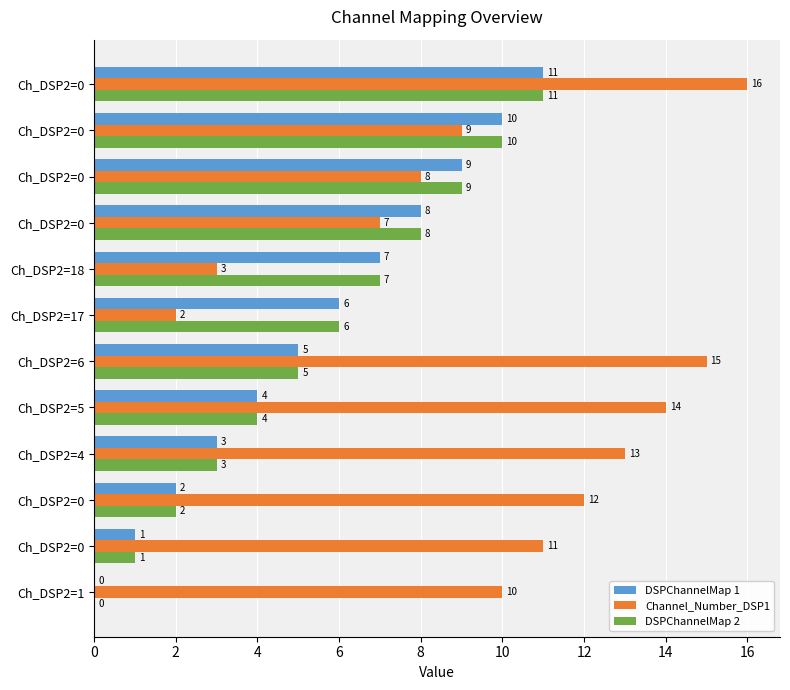

How many values in DSPChannelMap 2 are above zero?

11